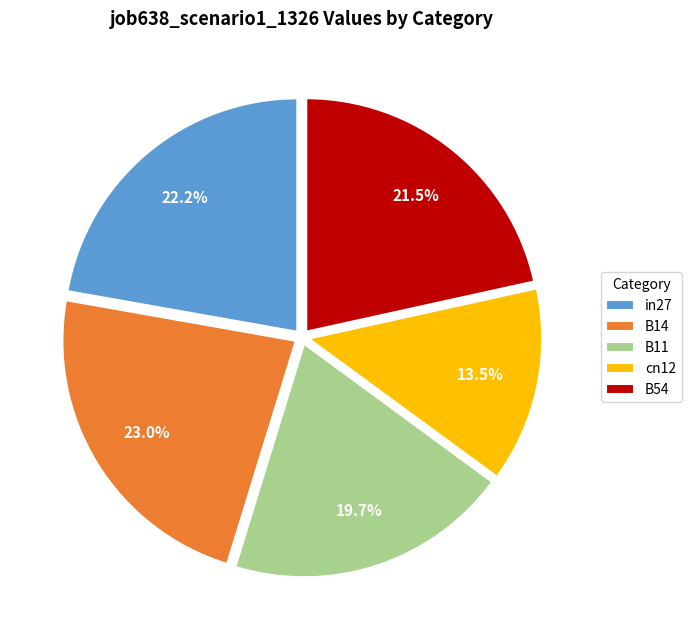

Is there a majority slice in this chart?

No